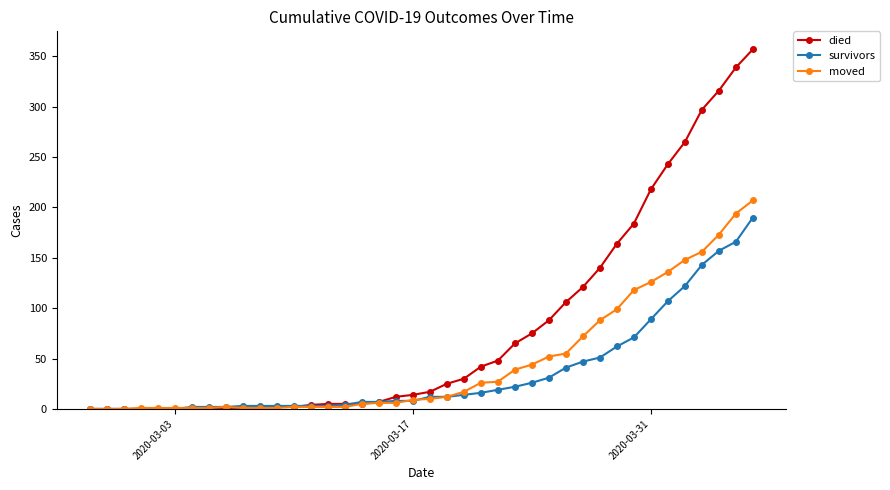

At how many categories does at least one series exceed 174?

8